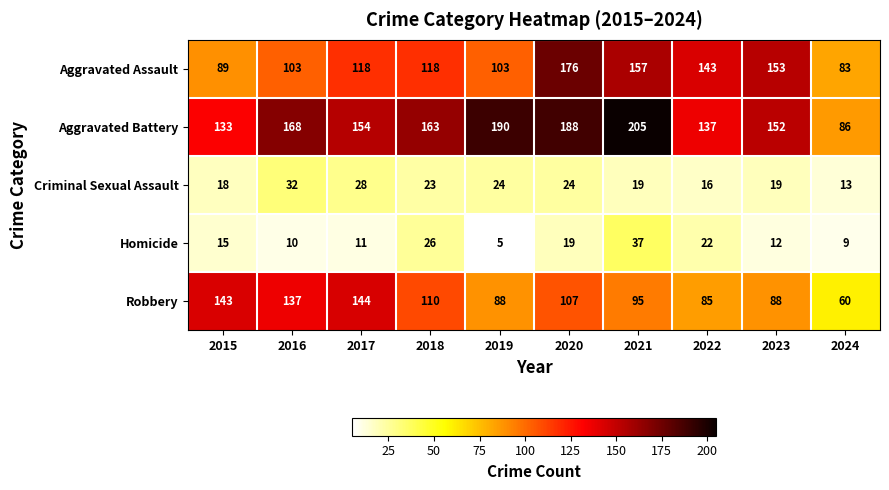

How many data points in Aggravated Assault are less than 118?

4